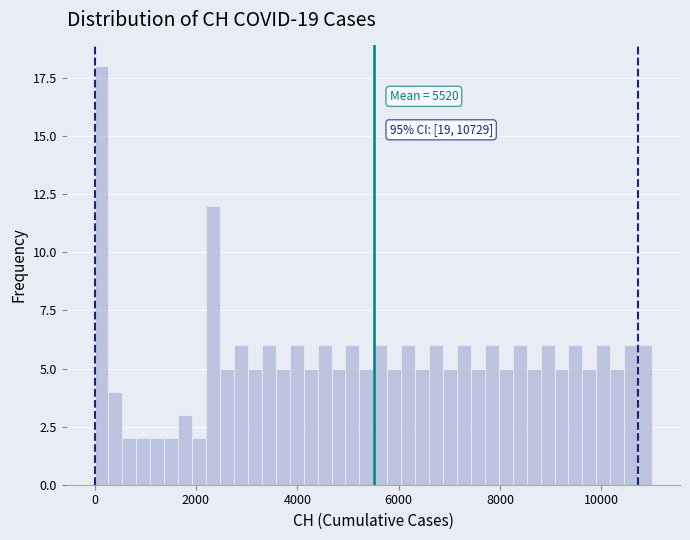

Around what value on the x-axis is the tallest bar? Give the approximate position of its centre, as read against the axis.

200